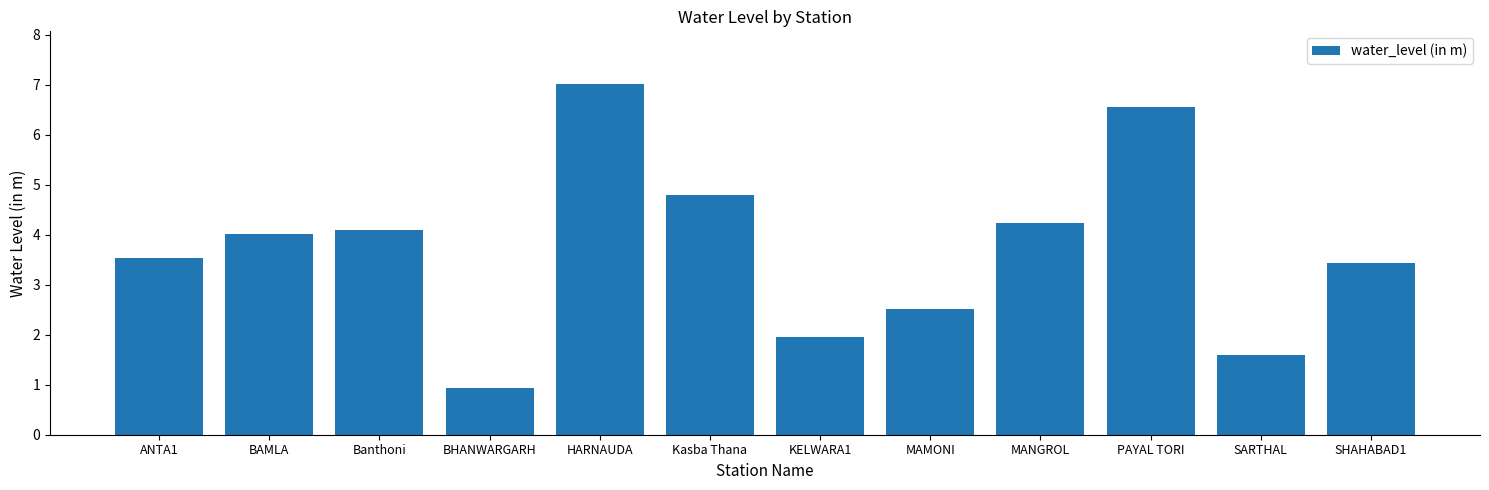

Which has a higher value, ANTA1 or Kasba Thana?

Kasba Thana